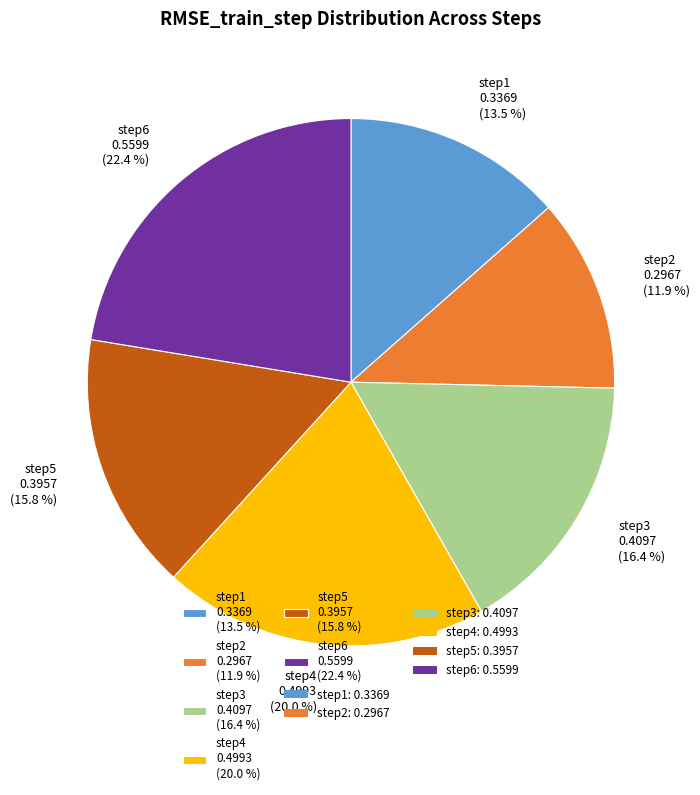

Does step3 0.4097 (16.4 %) represent more than half of the total?

No